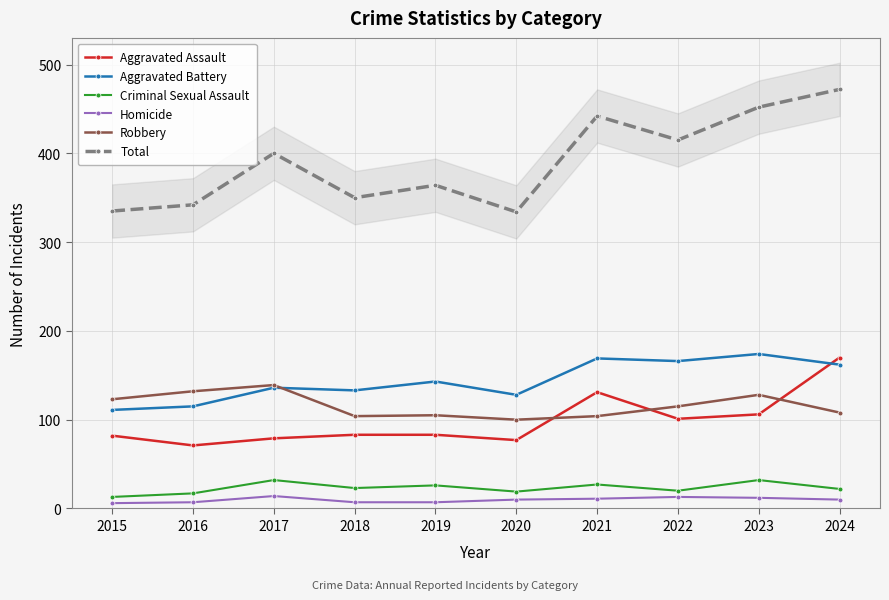

How many Homicide values are between 7 and 12?

7